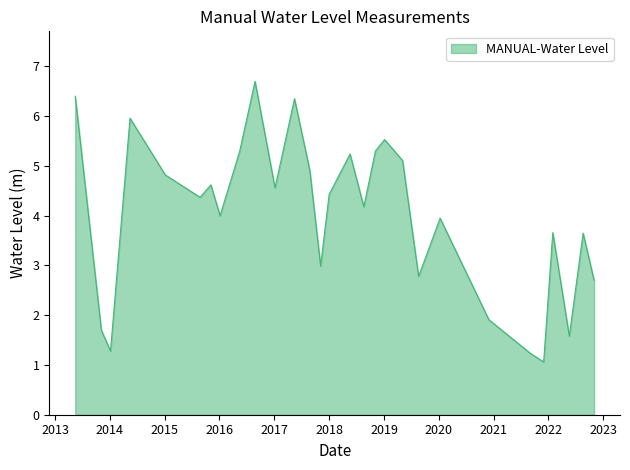

What is the difference between the second highest and second lowest values?

5.2